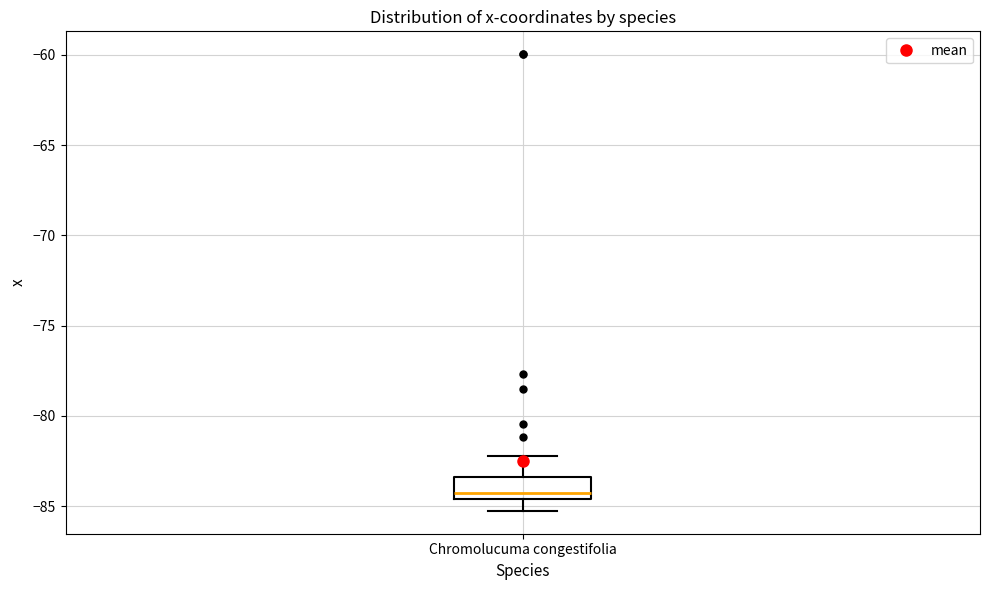

Where is the lower edge of the box for Chromolucuma congestifolia on the y-axis? The values are not printed on the chart, so give them approximately, as read against the axis.

-84.5